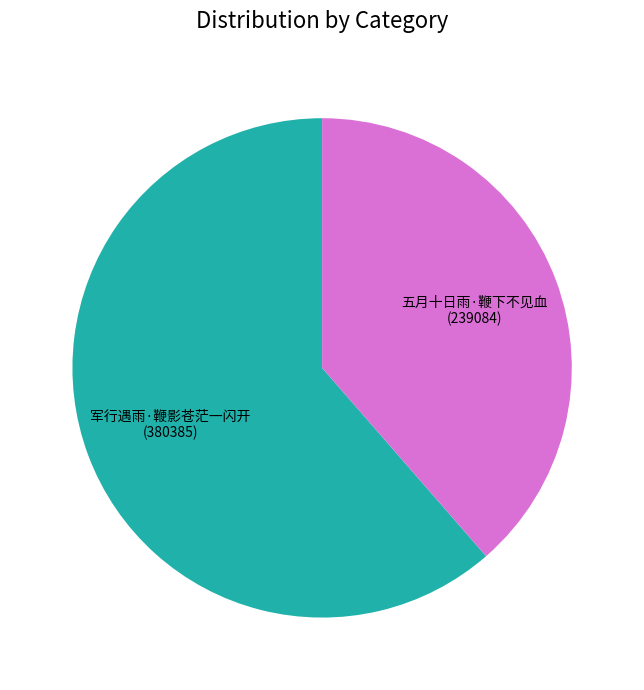

The 军行遇雨·鞭影苍茫一闪开 slice represents 72% of the pie. True or false?

False